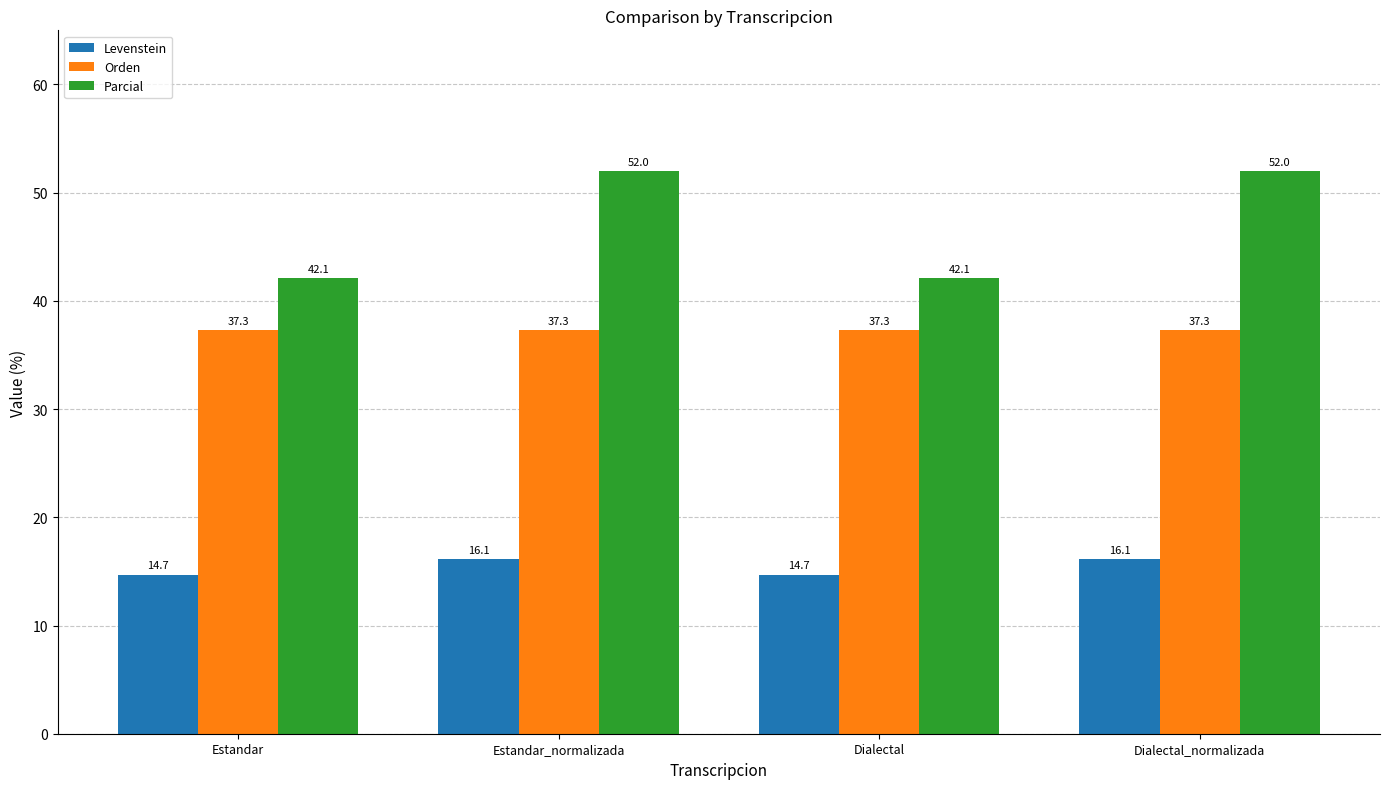

What is the value of the Levenstein bar at the 3rd from the left?

14.7